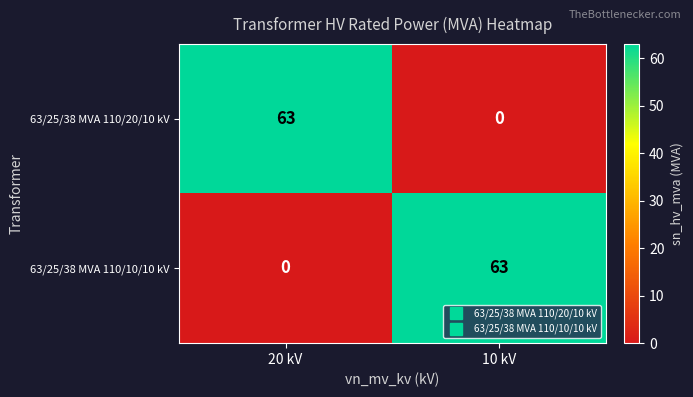

The value of 63/25/38 MVA 110/10/10 kV at 20 kV is 0. True or false?

True